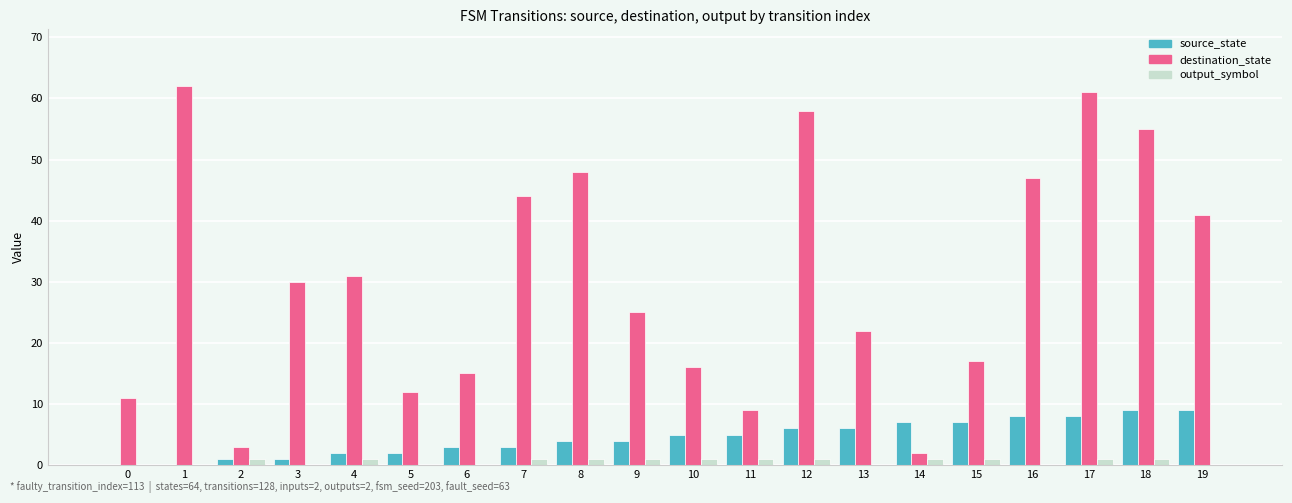

Reading left to right, transcribe all the data shown in this chart.

source_state: 0=0	1=0	2=1	3=1	4=2	5=2	6=3	7=3	8=4	9=4	10=5	11=5	12=6	13=6	14=7	15=7	16=8	17=8	18=9	19=9
destination_state: 0=11	1=62	2=3	3=30	4=31	5=12	6=15	7=44	8=48	9=25	10=16	11=9	12=58	13=22	14=2	15=17	16=47	17=61	18=55	19=41
output_symbol: 0=0	1=0	2=1	3=0	4=1	5=0	6=0	7=1	8=1	9=1	10=1	11=1	12=1	13=0	14=1	15=1	16=0	17=1	18=1	19=0